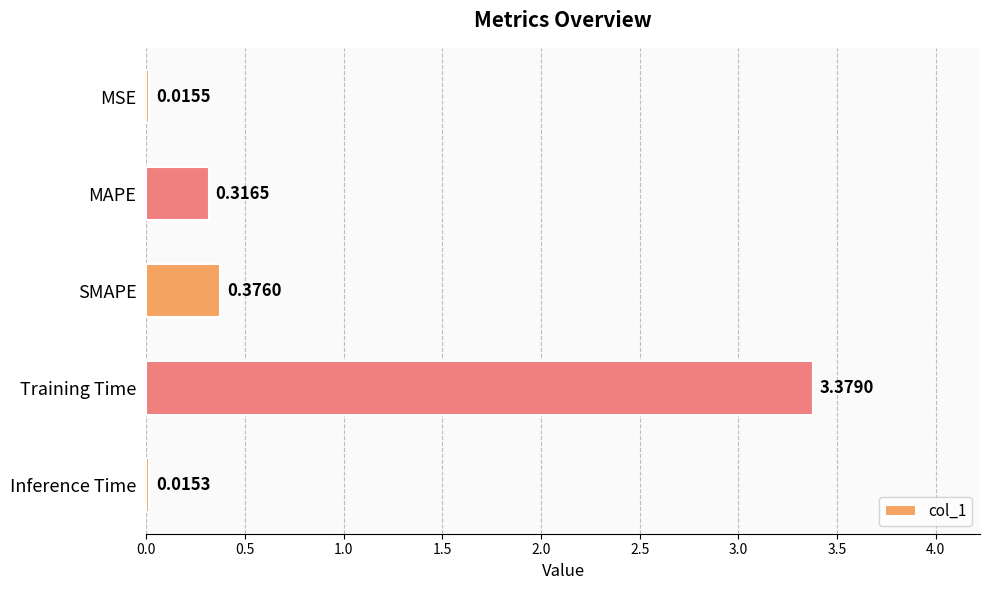

How many categories are shown in the chart?

5